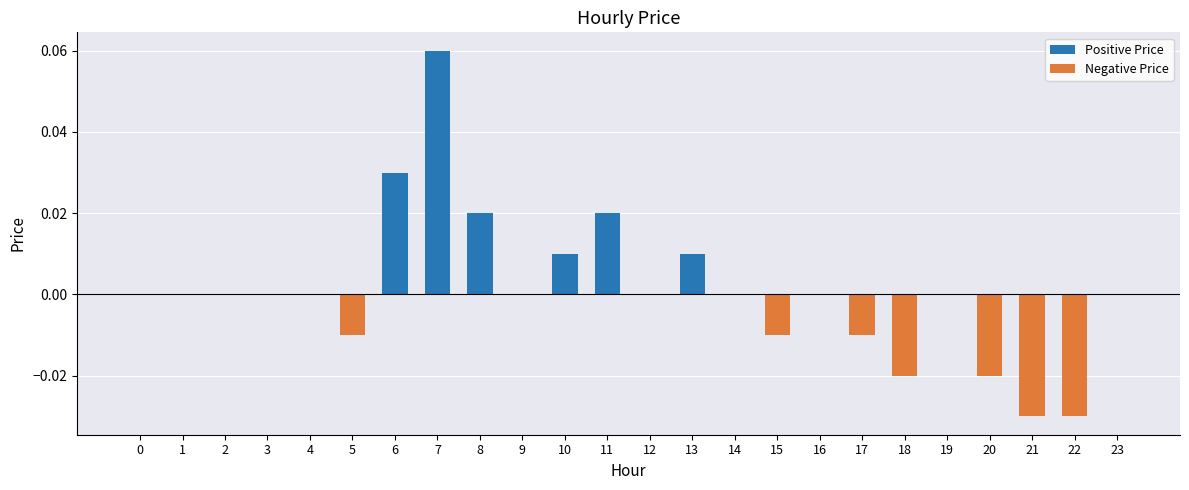

Which series has the widest spread of values?

Positive Price